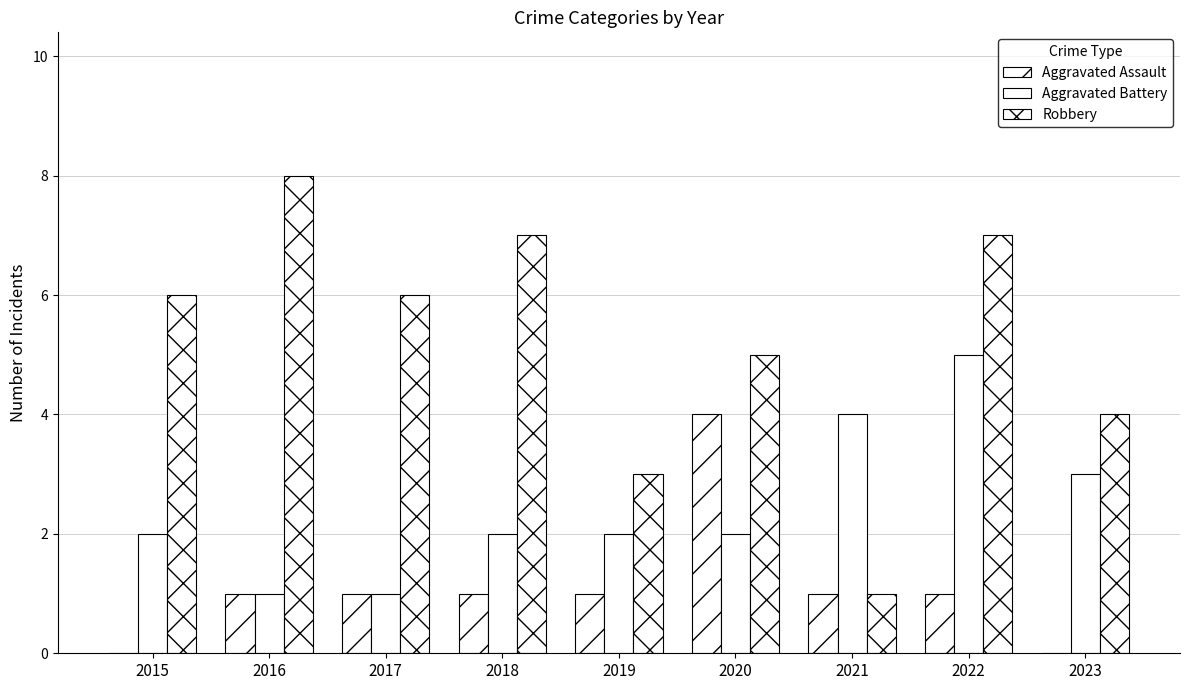

How many data points does each series have?

9